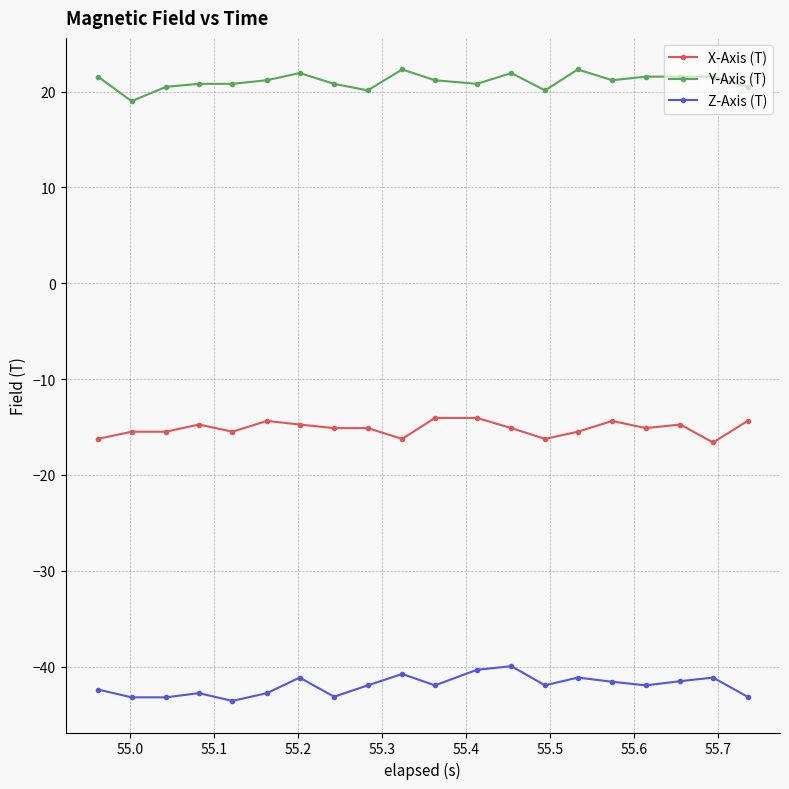

True or false: Z-Axis (T) and X-Axis (T) intersect in this chart.

False